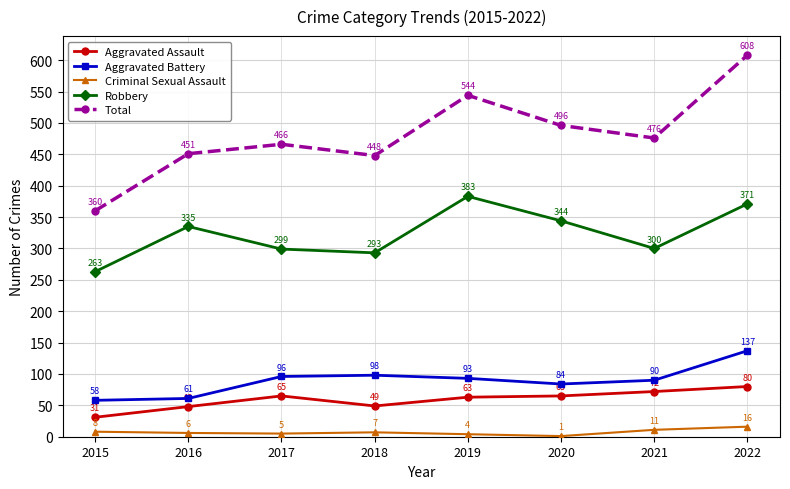

The value of Robbery at 2016 is 79. True or false?

False